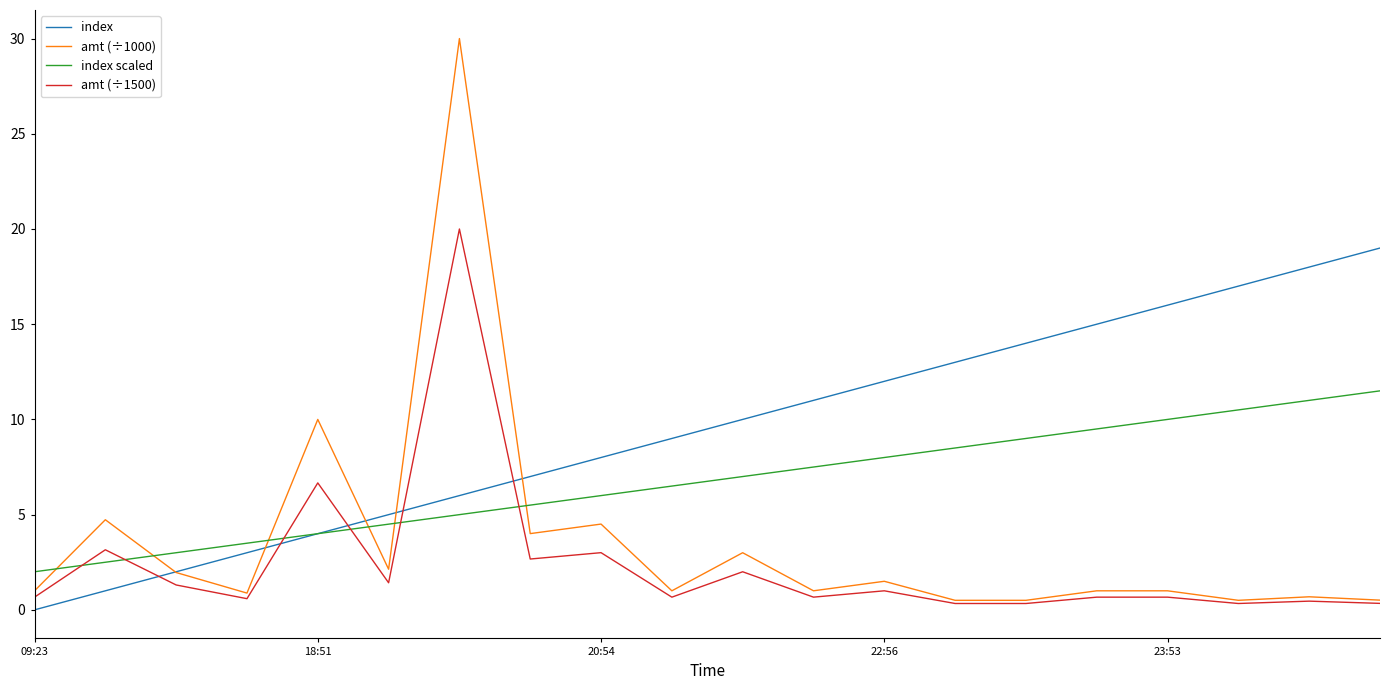

What is the lowest value of the amt (÷1000) series?

0.5